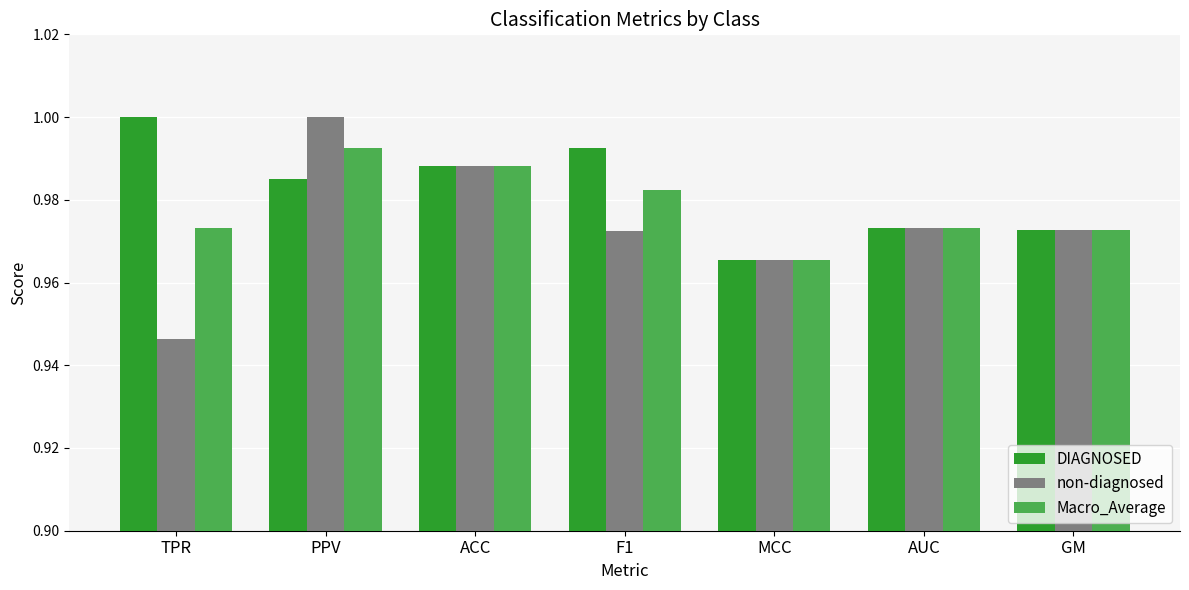

Which category has the highest value in the non-diagnosed series?

PPV